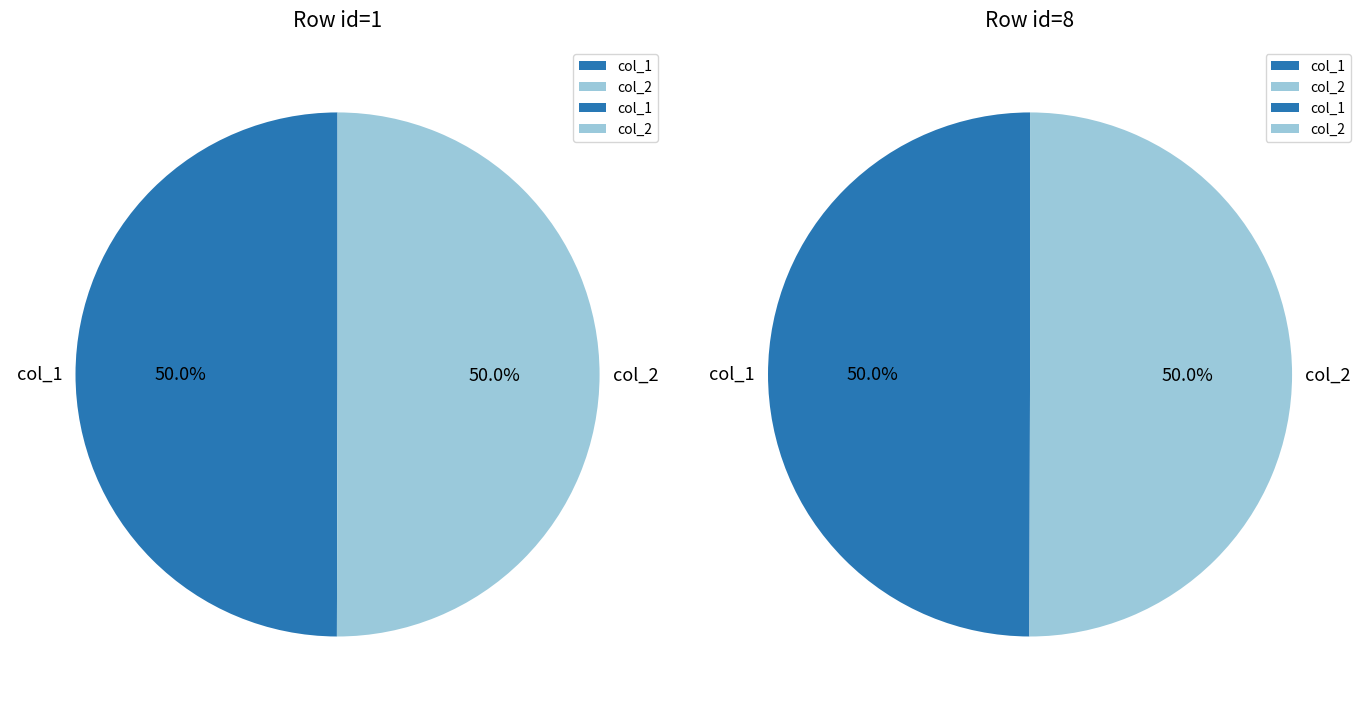

Rank the series by their maximum value, from lowest to highest.

Row 8 (id=8), Row 1 (id=1)